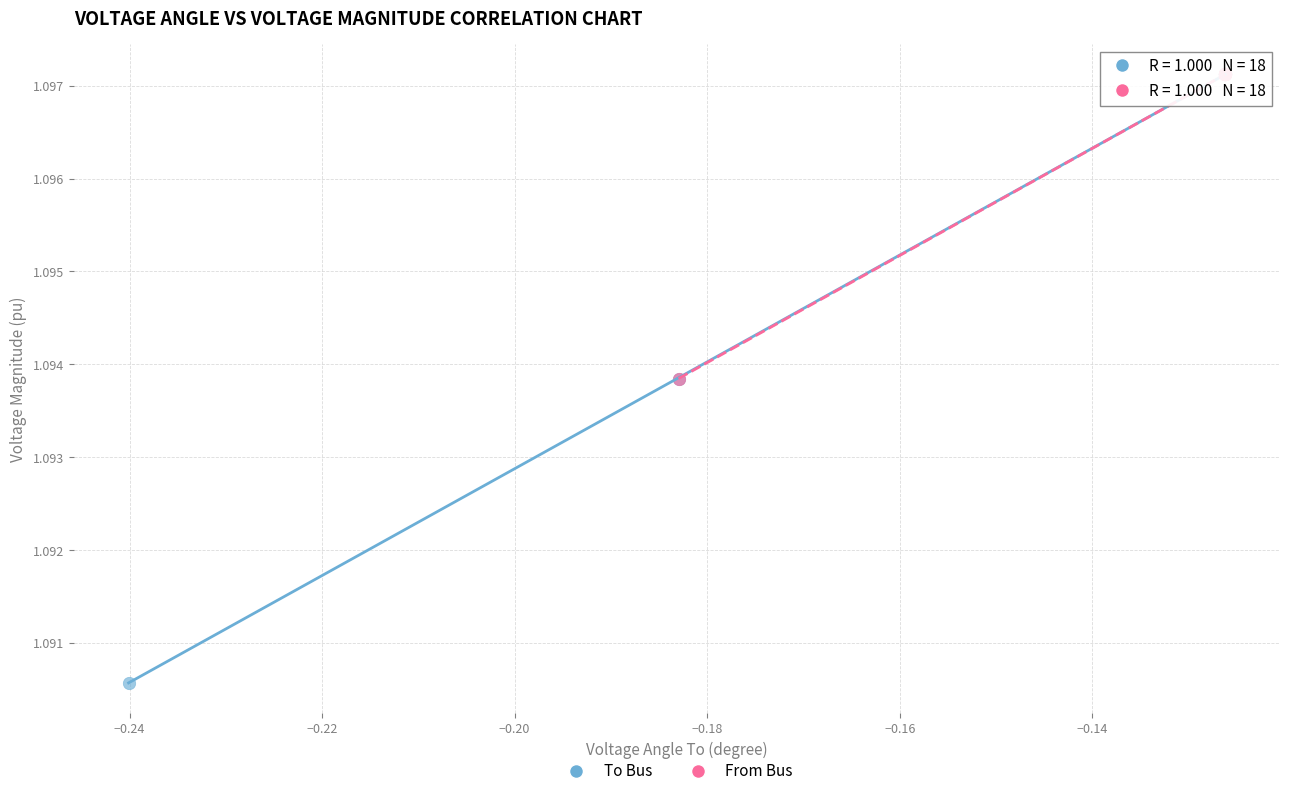

What are all the series names shown in the legend?

To Bus, From Bus